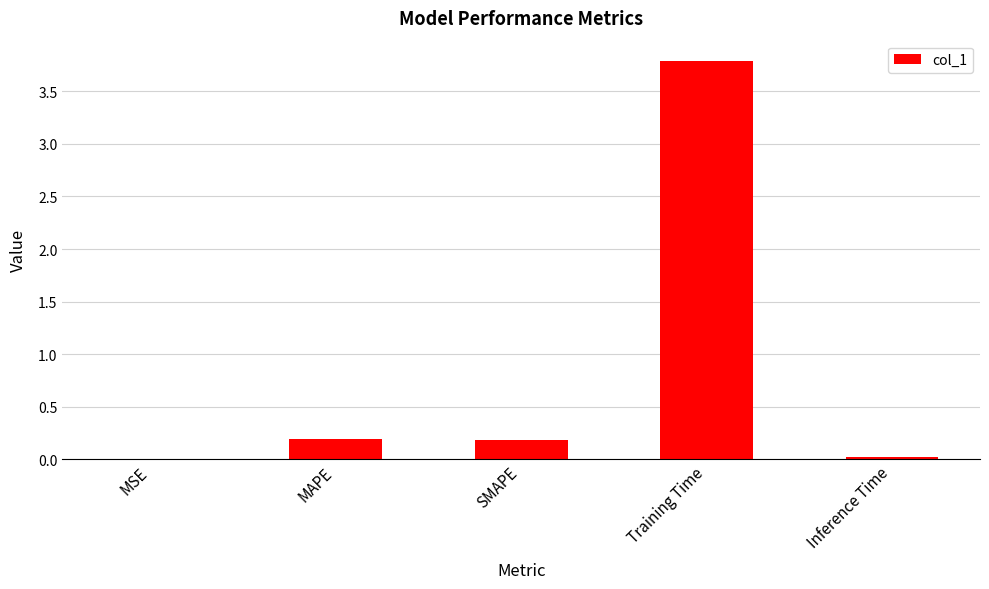

Which has a higher value, Inference Time or MAPE?

MAPE